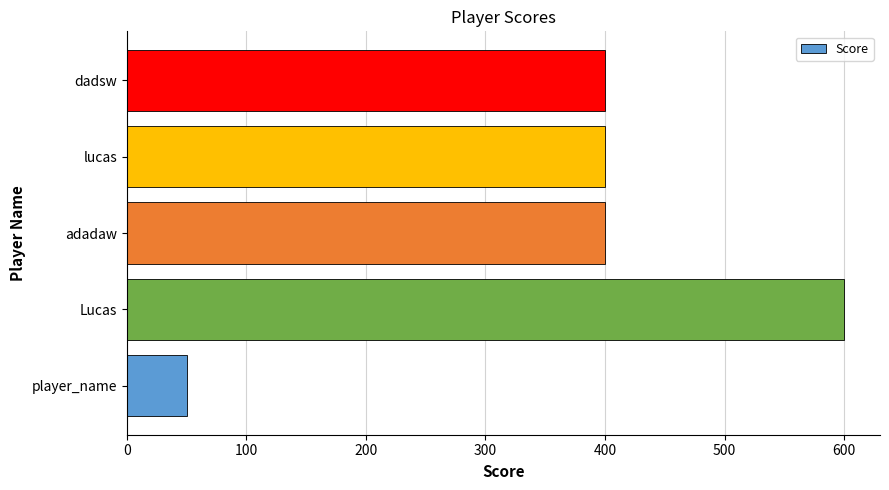

Are the bars horizontal?

Yes